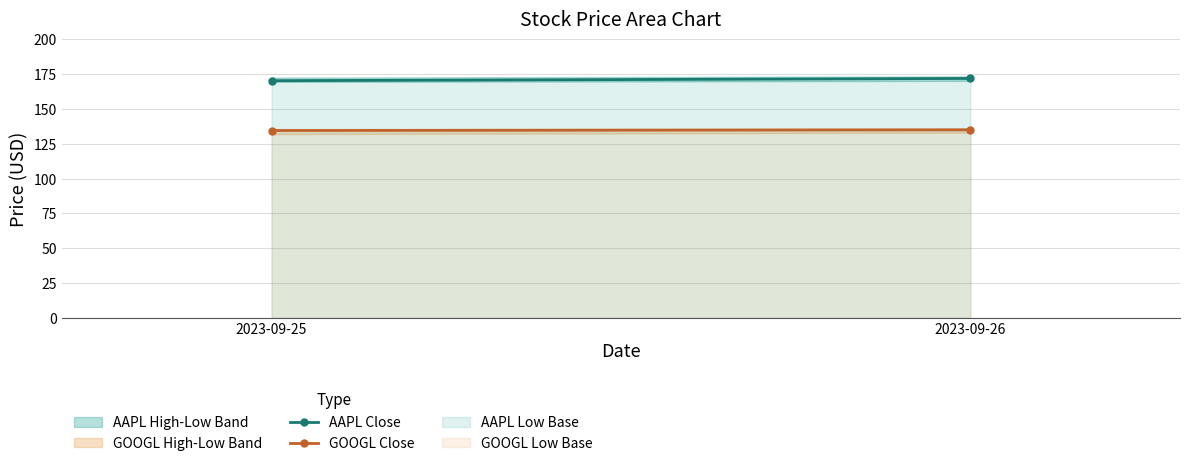

Is it true that AAPL Close equals 171.9 at 2023-09-26?

True